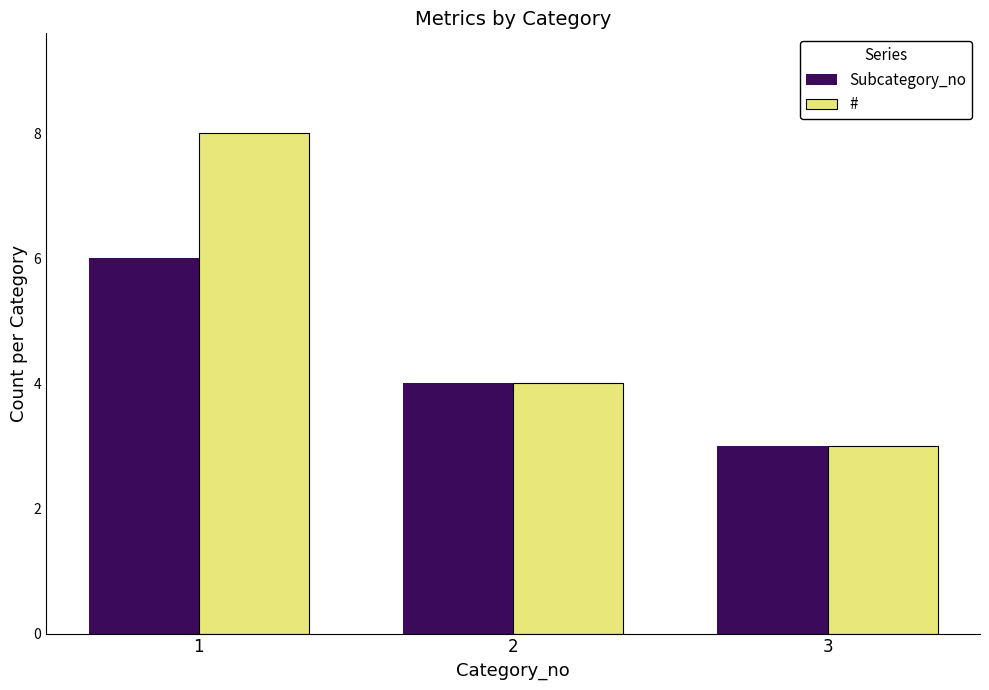

What is the total value across all series at 3?

6